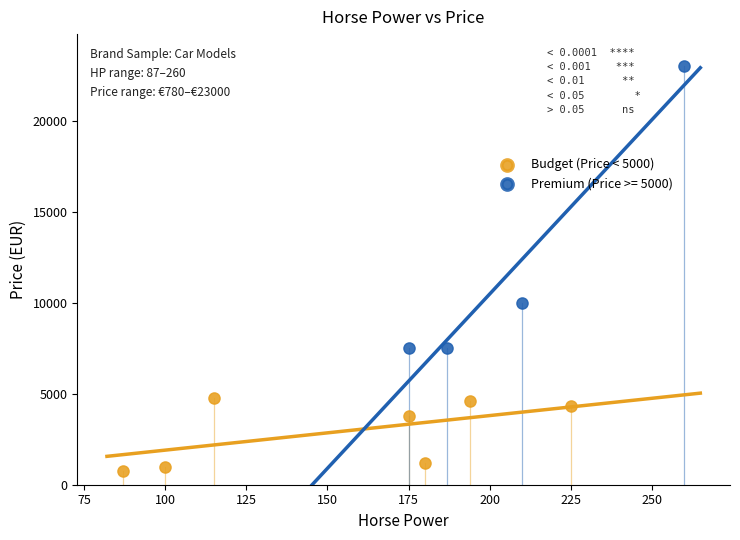

Which series contains the lowest Y value?

Budget (Price < 5000)